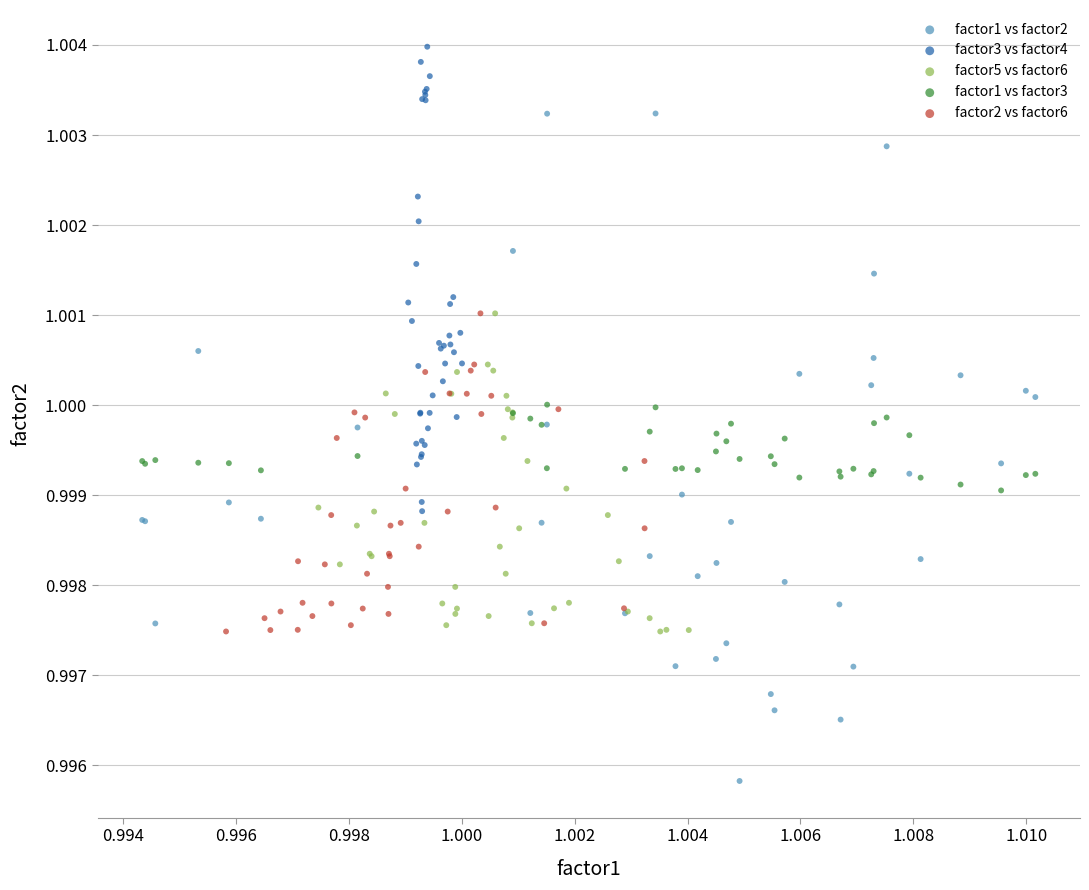

Which series has the largest Y range (max minus min)?

factor1 vs factor2